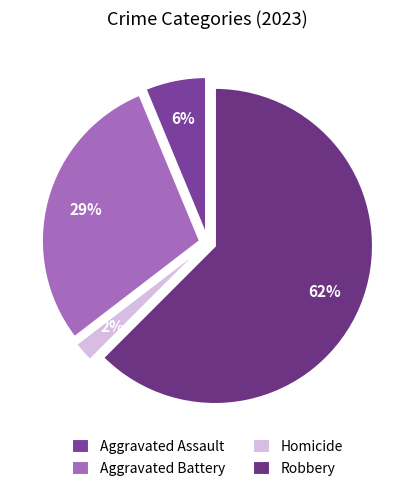

How many slices are in this pie chart?

4